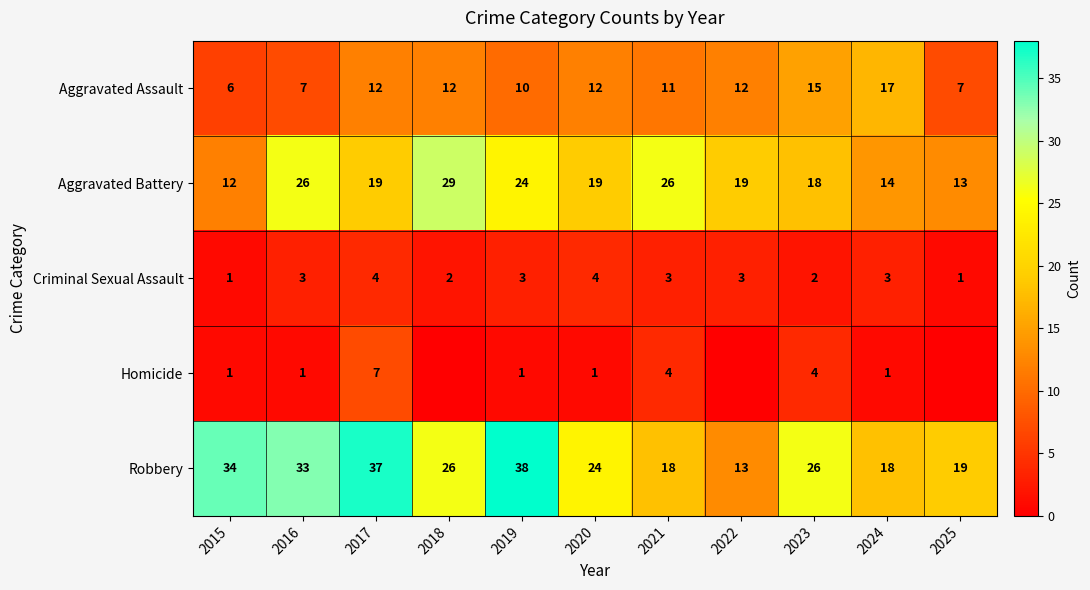

How many Criminal Sexual Assault values are between 2 and 3?

7